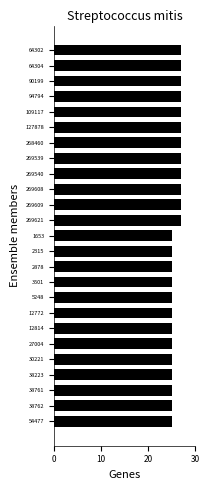

Between 269609 and 38762, which is larger?

269609